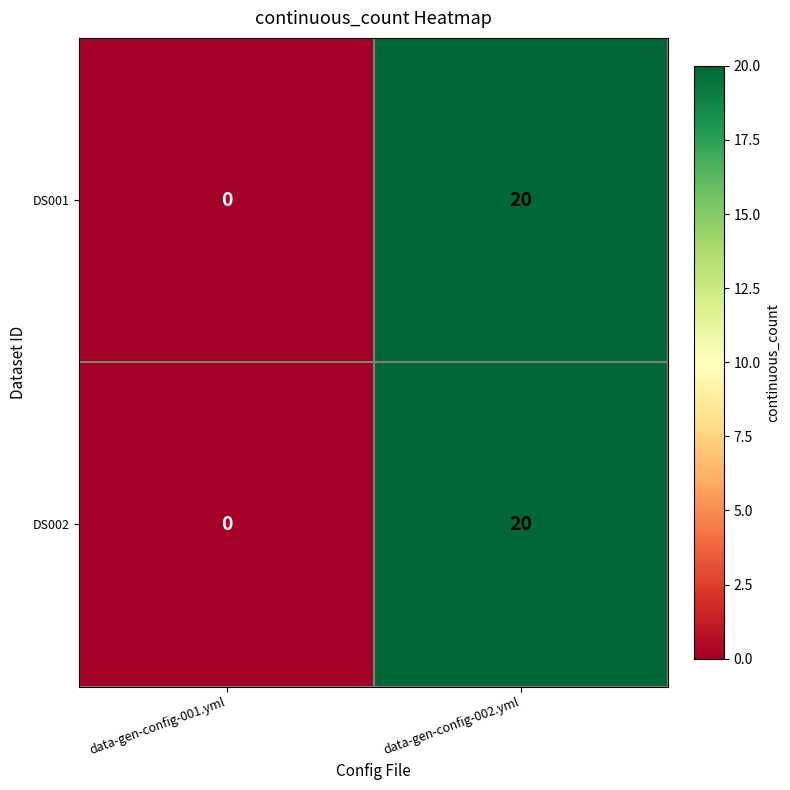

At how many categories does at least one series exceed 12?

1